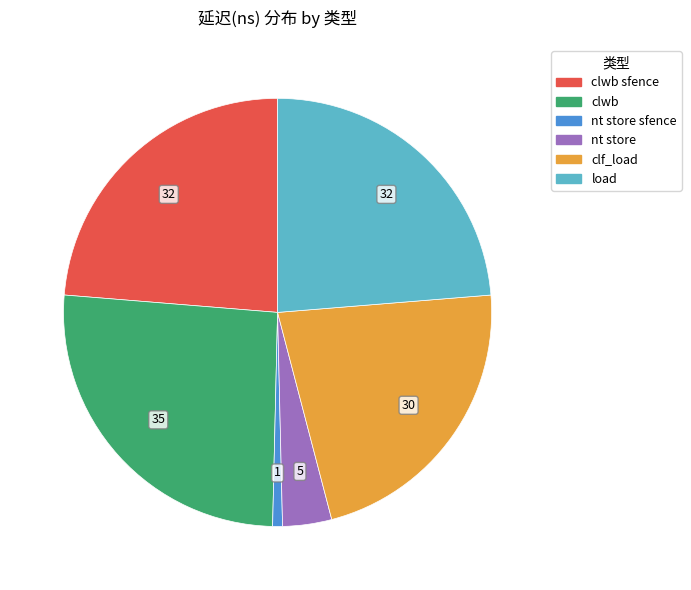

Is there any slice that represents more than half of the pie?

No